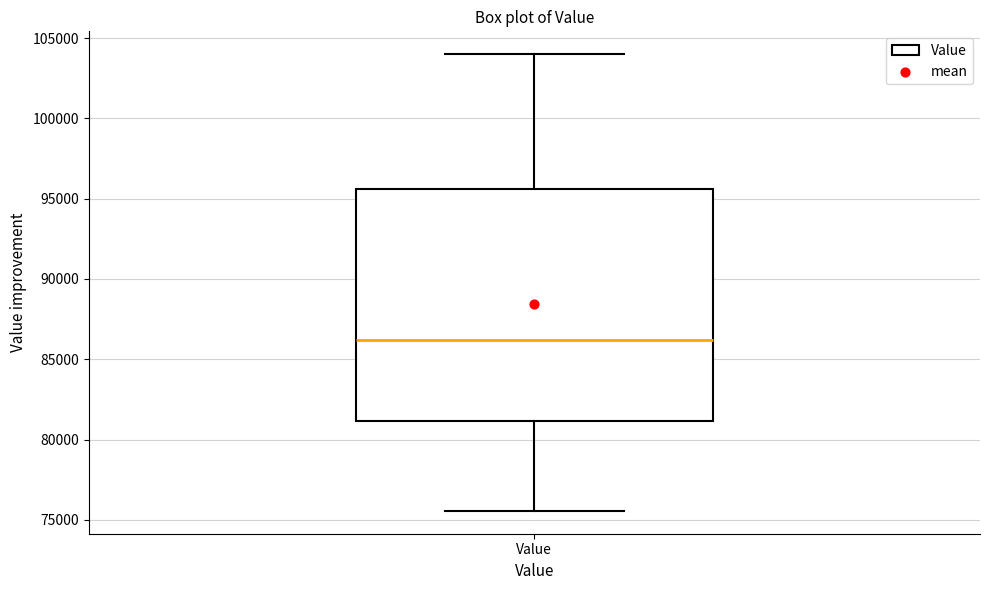

Read this box plot against the y-axis: the position of the median line, the range covered by the box, and the ends of both whiskers. The values are not printed on the chart, so give them approximately, as read against the axis.

median 86000, box 81000 to 95500, whiskers 75500 to 104000